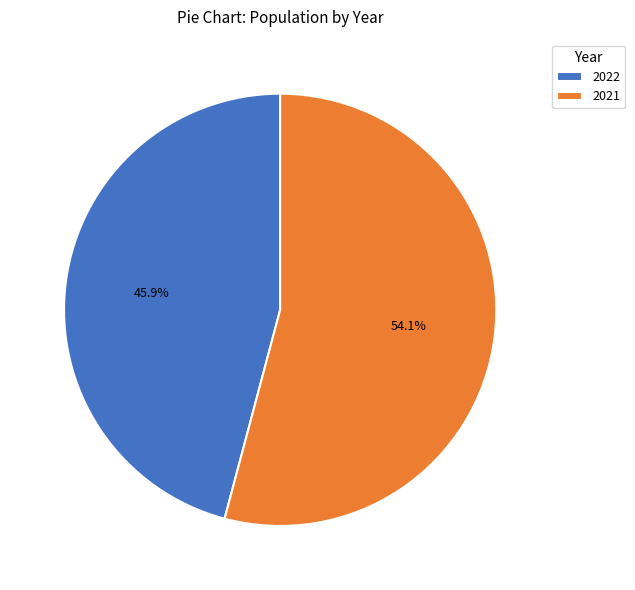

Which has a higher value, 2022 or 2021?

2021